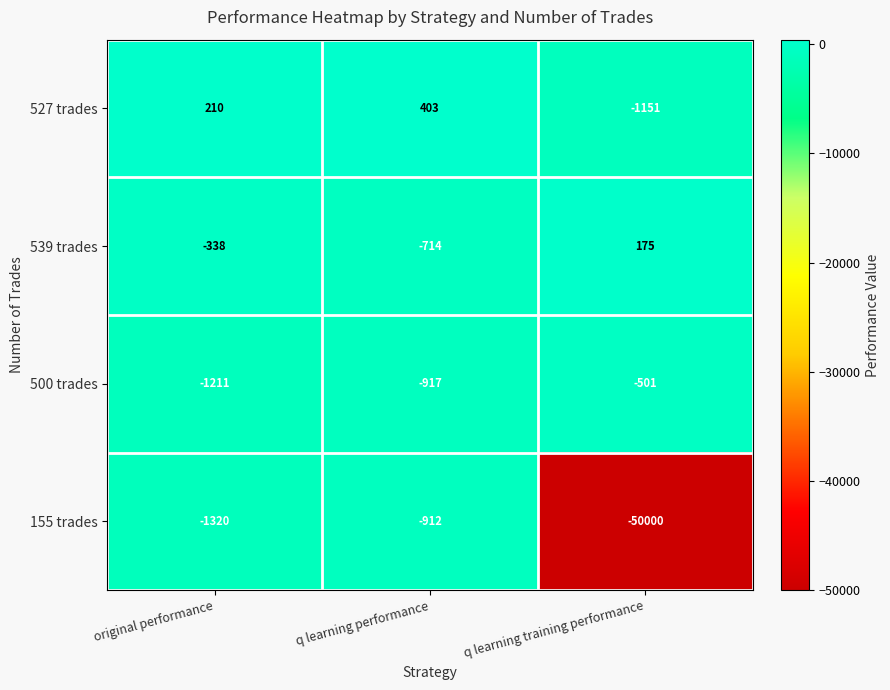

Rank the series by their maximum value, from highest to lowest.

527 trades, 539 trades, 500 trades, 155 trades